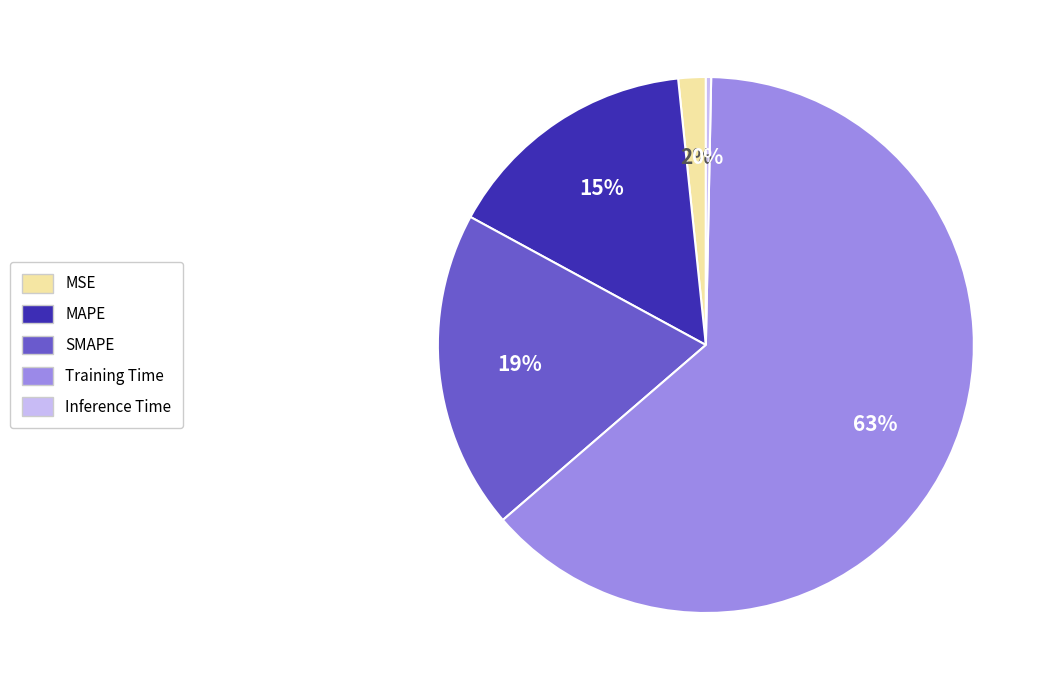

Between Training Time and Inference Time, which is larger?

Training Time